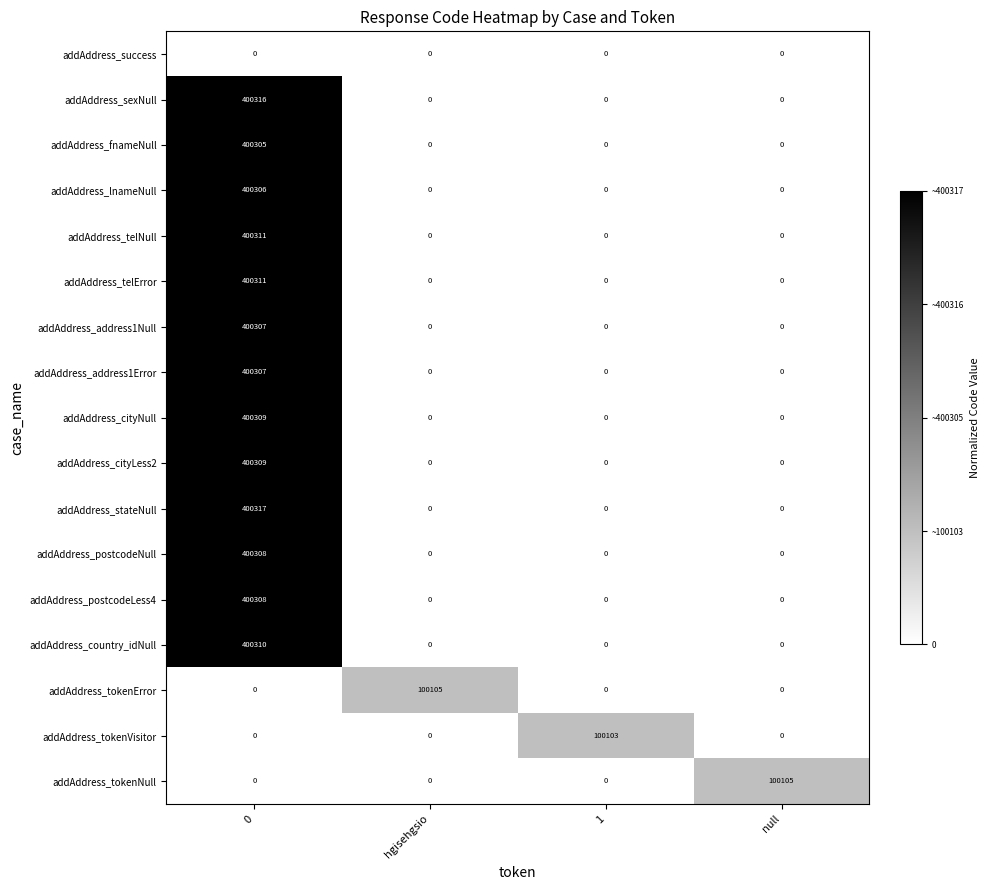

How many categories are shown in the chart?

4